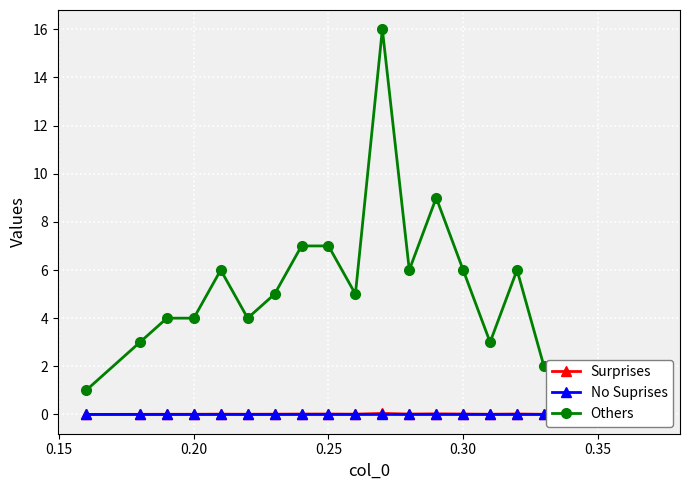

True or false: Surprises has more than 1 points higher than both neighbors.

True